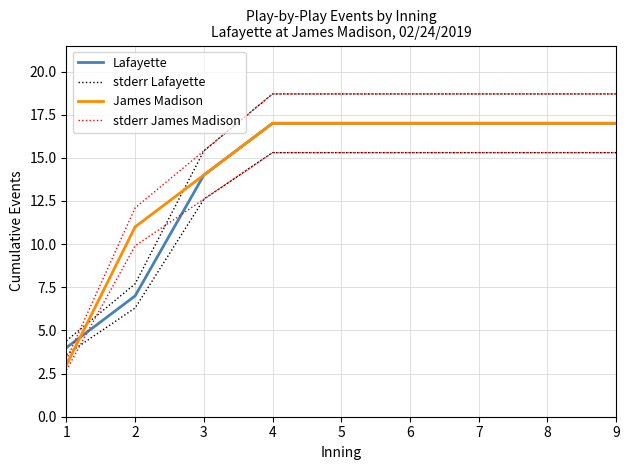

The stderr Lafayette series shows 30.6 at 5. True or false?

False